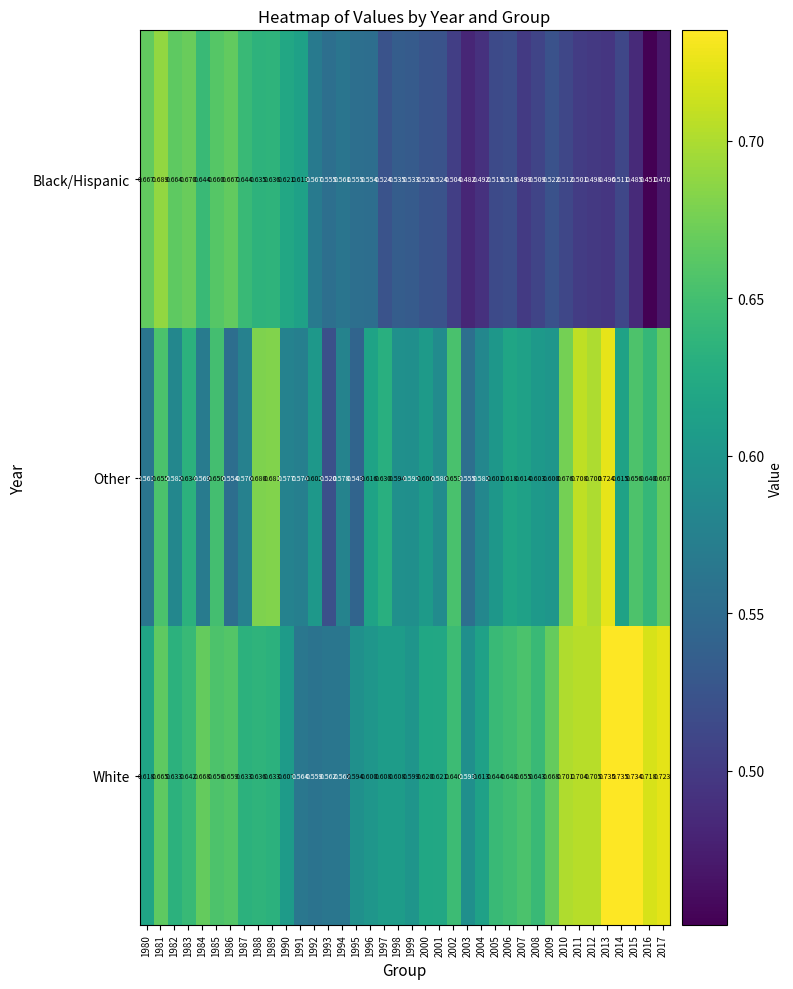

List the series in order of their peak value, highest first.

White, Other, Black/Hispanic